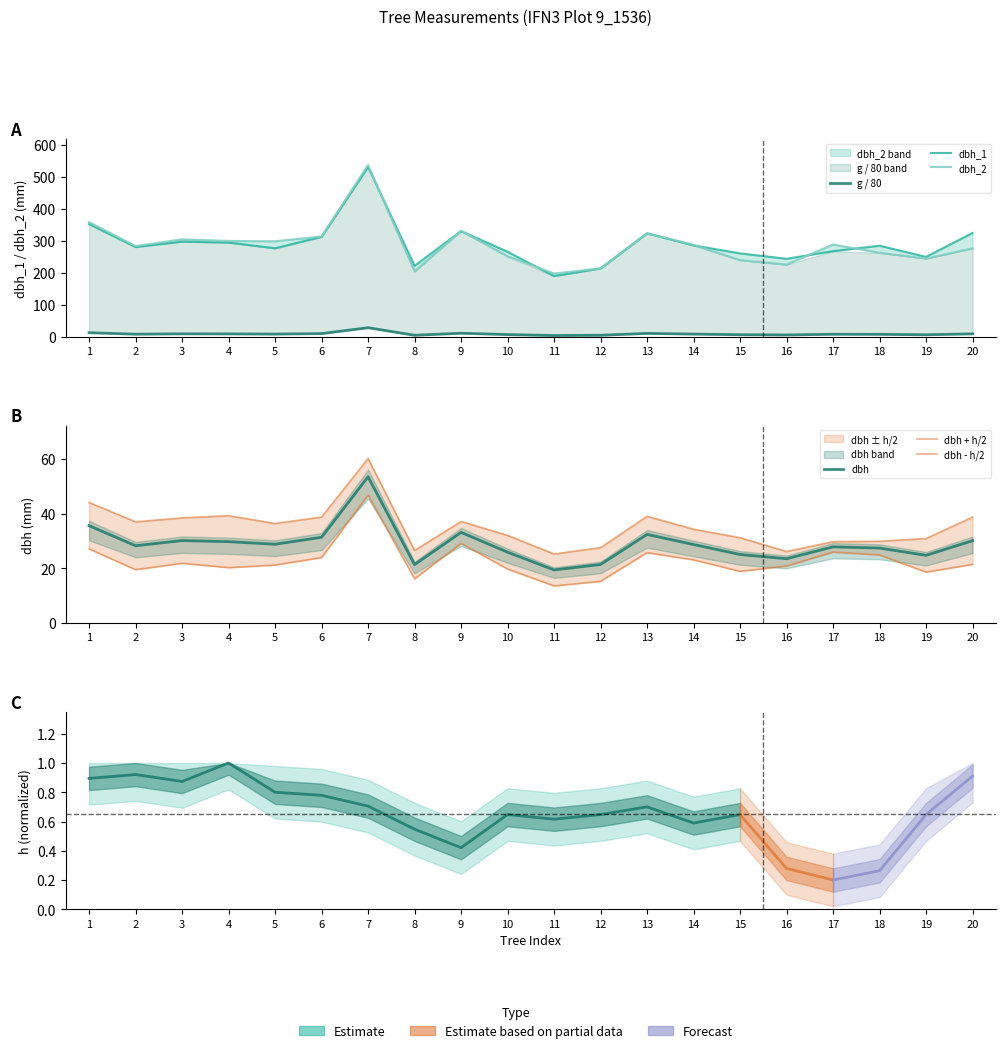

Is it true that dbh_1 equals 532.0 at 7?

True